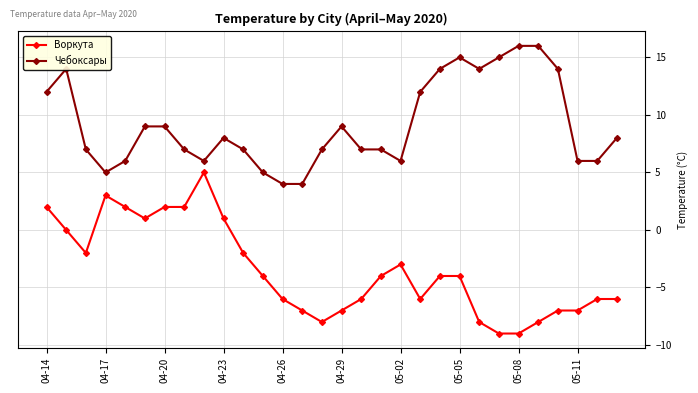

Reading left to right, extract all data points from this chart.

Воркута: 2	0	-2	3	2	1	2	2	5	1	-2	-4	-6	-7	-8	-7	-6	-4	-3	-6	-4	-4	-8	-9	-9	-8	-7	-7	-6	-6
Чебоксары: 12	14	7	5	6	9	9	7	6	8	7	5	4	4	7	9	7	7	6	12	14	15	14	15	16	16	14	6	6	8